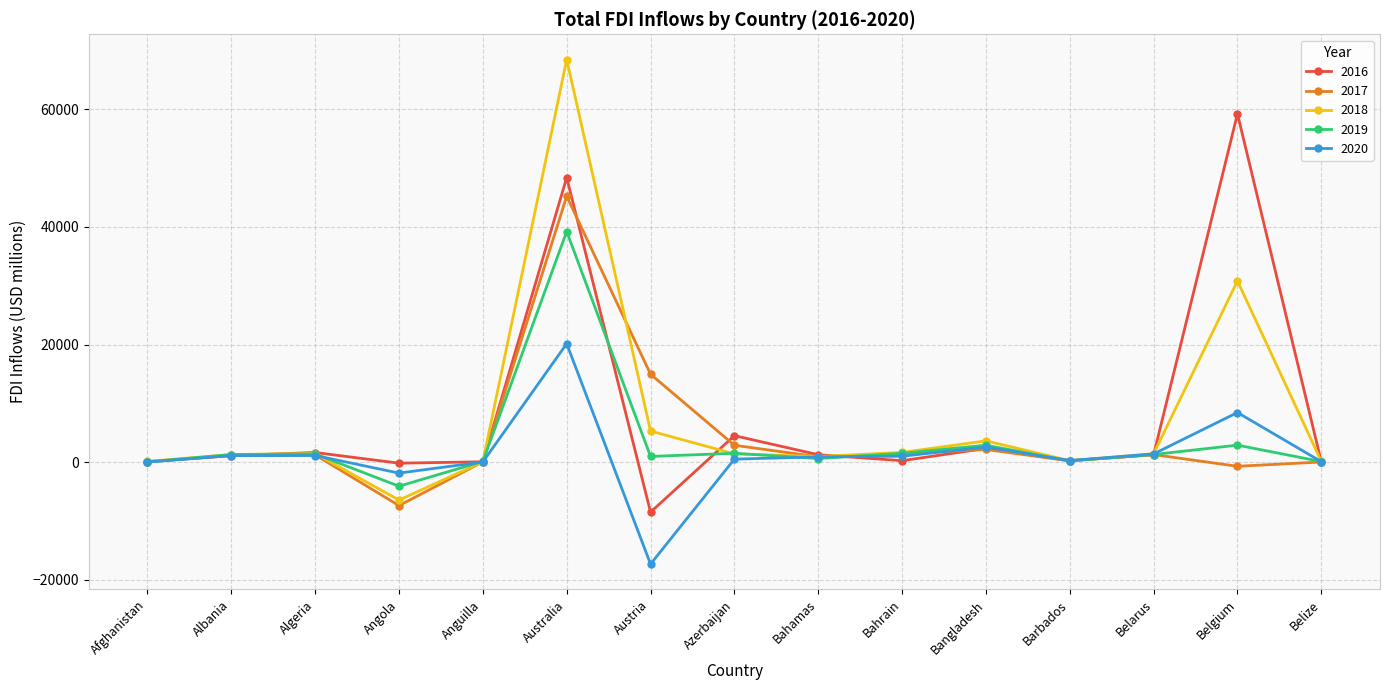

The 2018 series shows 5287.3 at Austria. True or false?

True